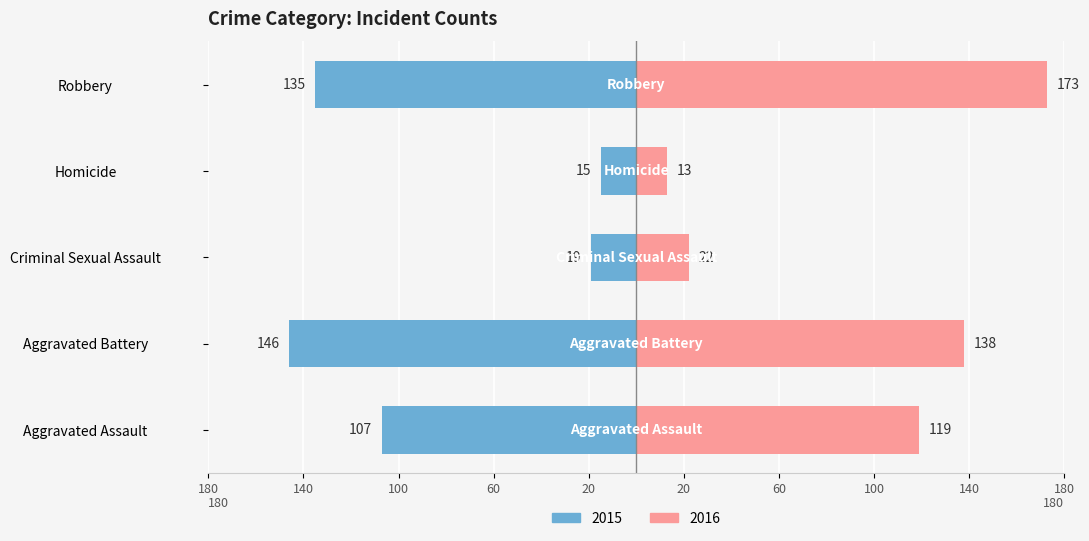

Reading left to right, extract all data points from this chart.

left: Aggravated Assault=-107	Aggravated Battery=-146	Criminal Sexual Assault=-19	Homicide=-15	Robbery=-135
right: Aggravated Assault=119	Aggravated Battery=138	Criminal Sexual Assault=22	Homicide=13	Robbery=173